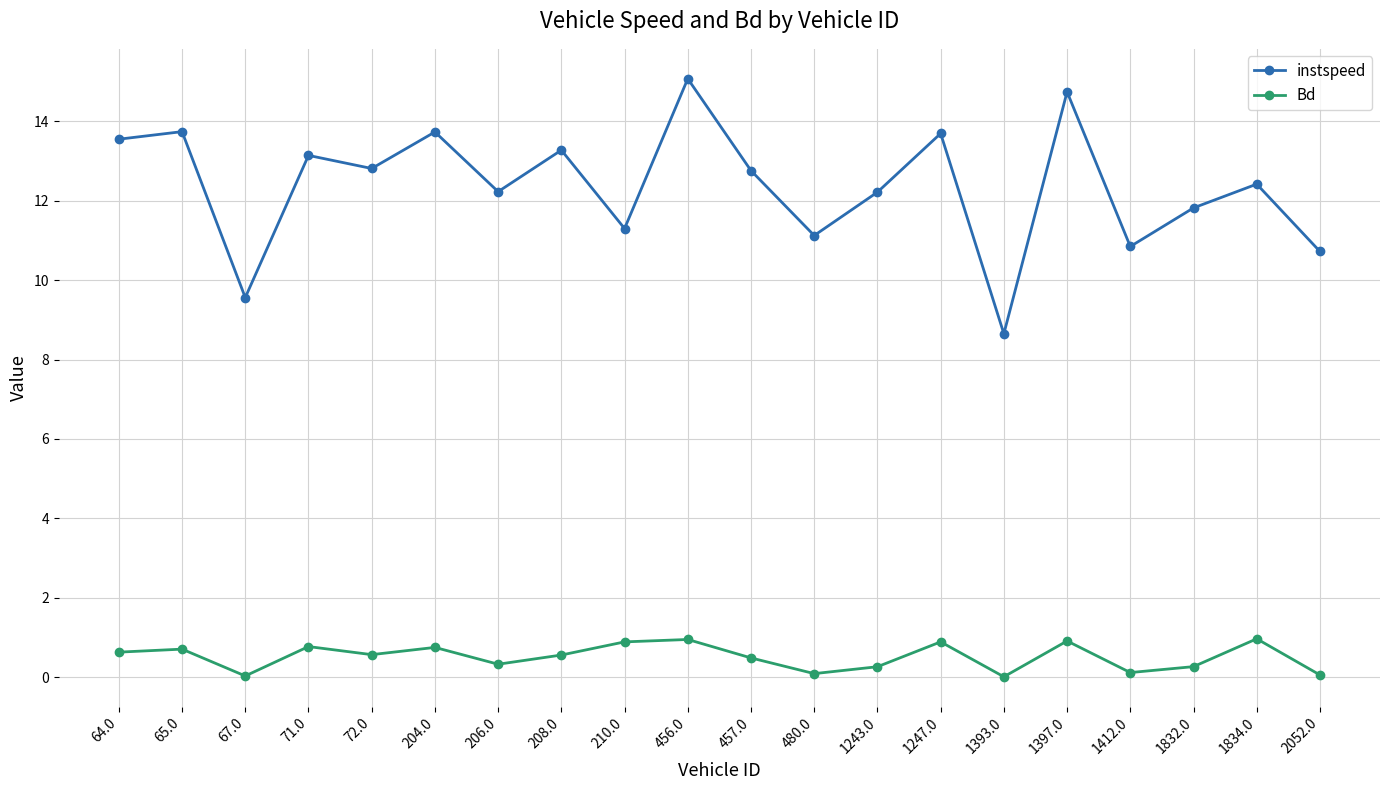

In instspeed, how many points are lower than both neighbors (excluding endpoints)?

7